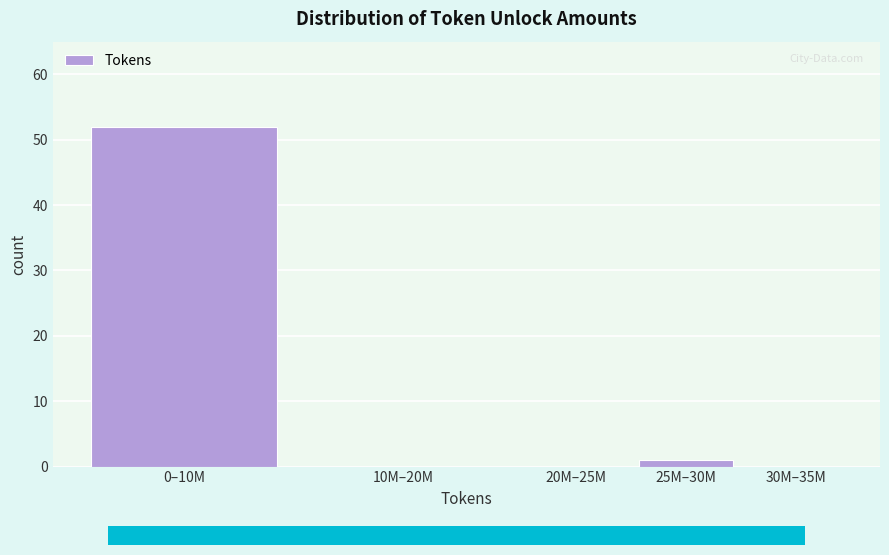

Reading left to right, what are all the values shown in this chart?

0–10M=52	10M–20M=0	20M–25M=0	25M–30M=1	30M–35M=0